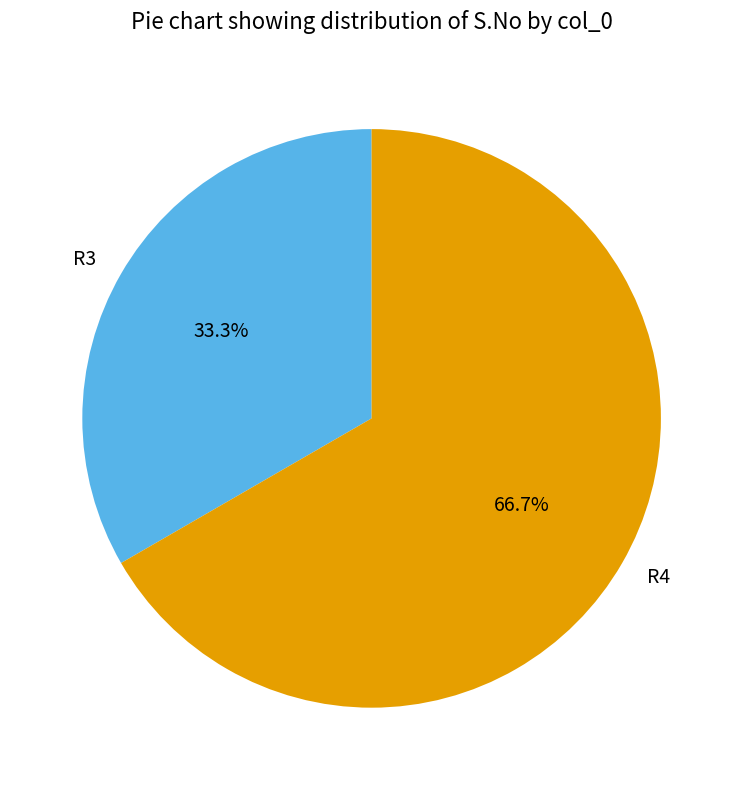

To the nearest percent, what is the difference between the largest and smallest slice percentages?

33%